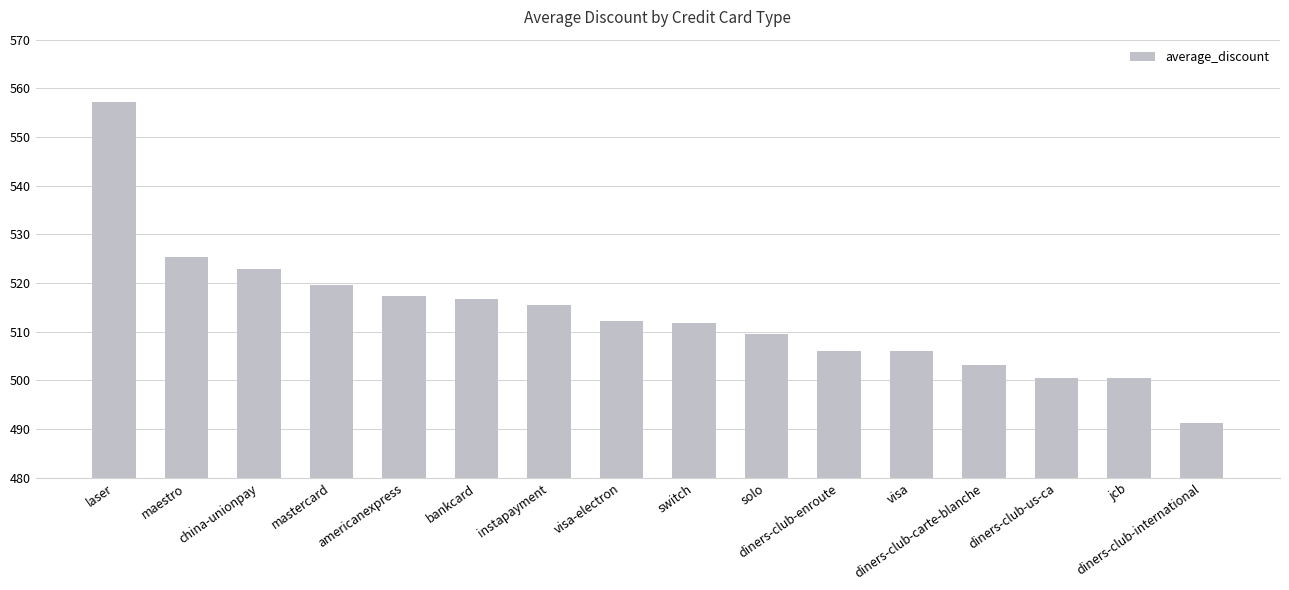

True or false: the data shows 769.8 at diners-club-international.

False